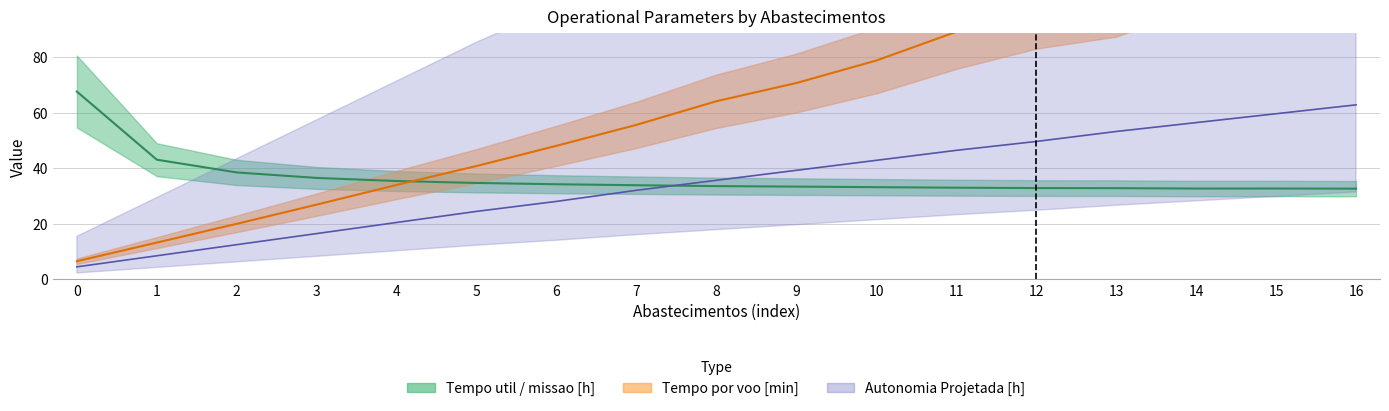

Where is the first local maximum for Tempo util [h]?

15